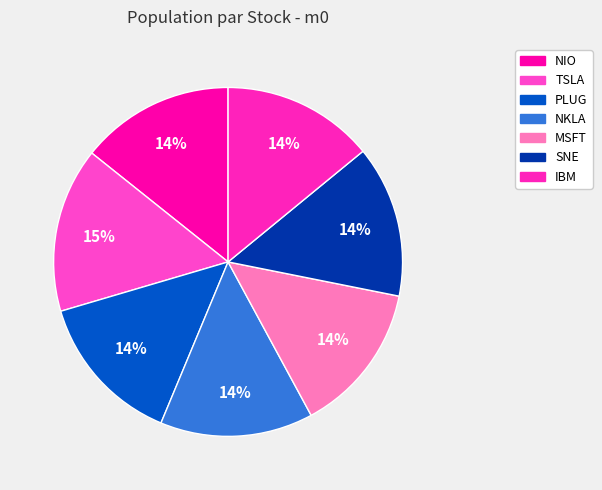

How many slices are in this pie chart?

7